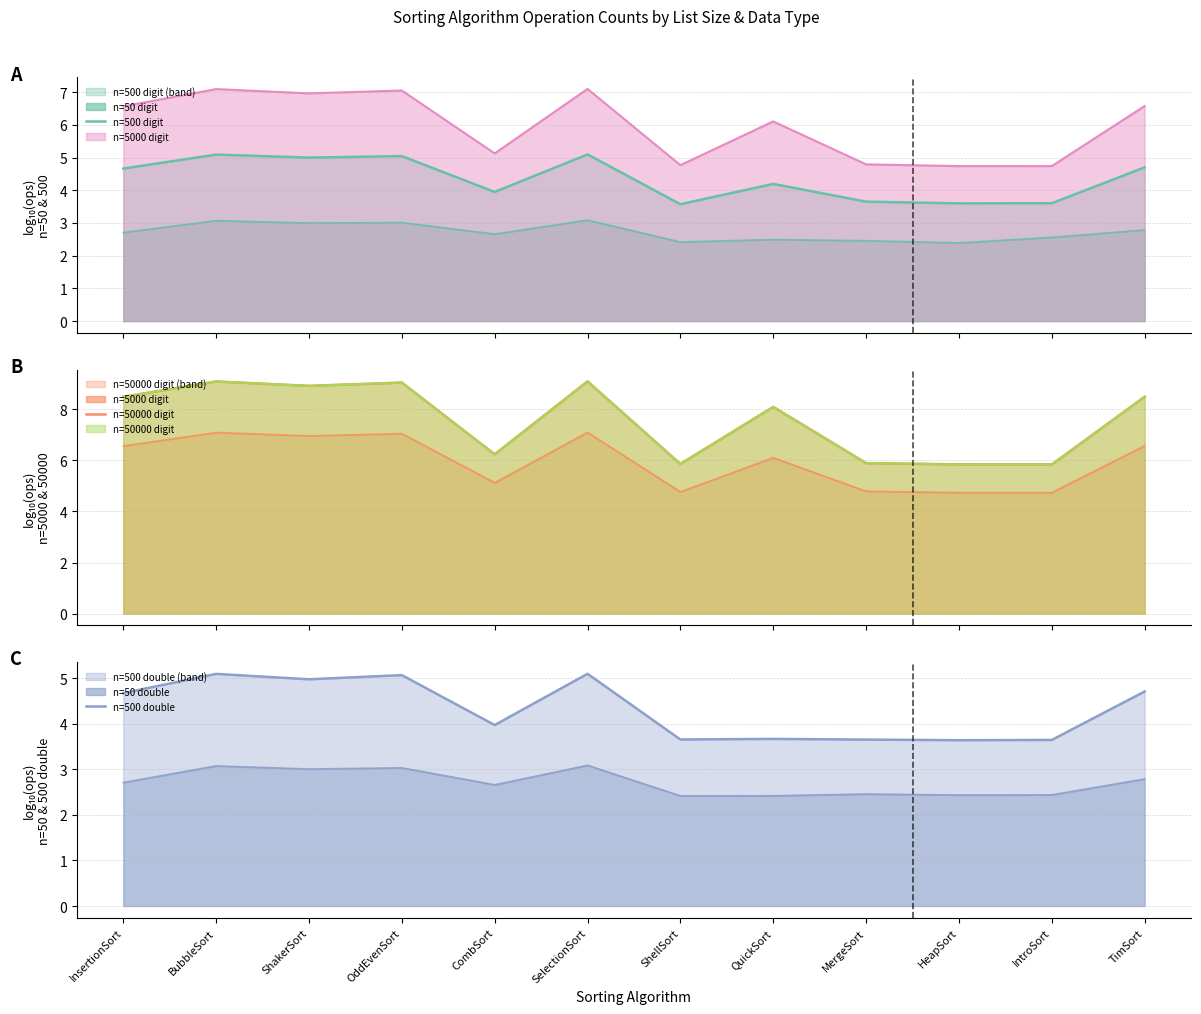

What position from the left is MergeSort?

9